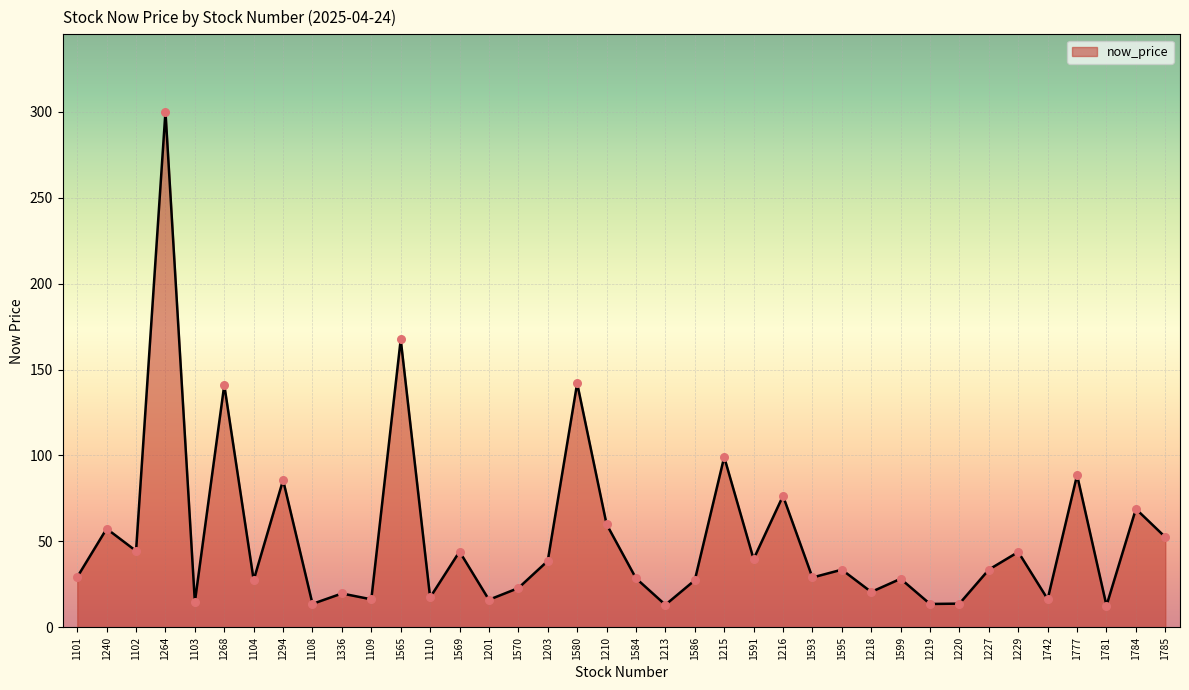

What is the ratio of the value at 1110 to the value at 1229?

0.4